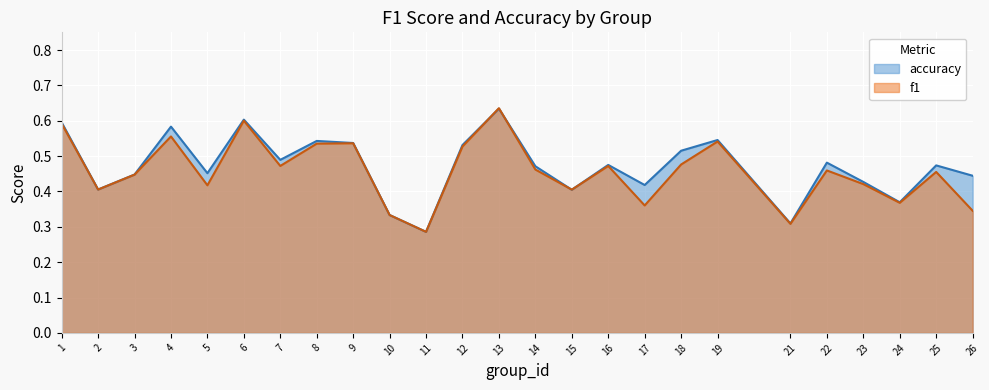

True or false: f1 and accuracy intersect in this chart.

True